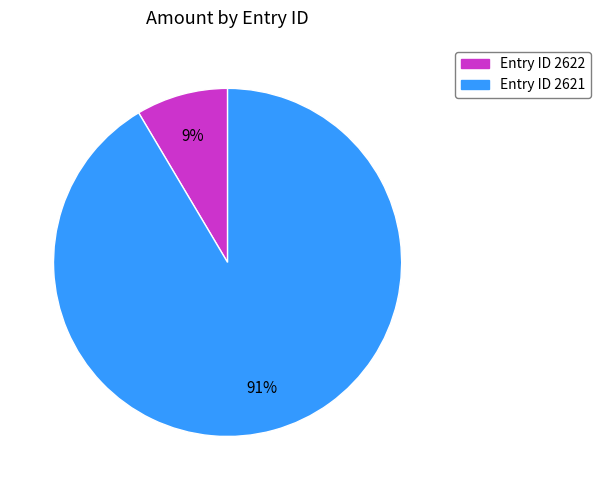

Is there a majority slice in this chart?

Yes